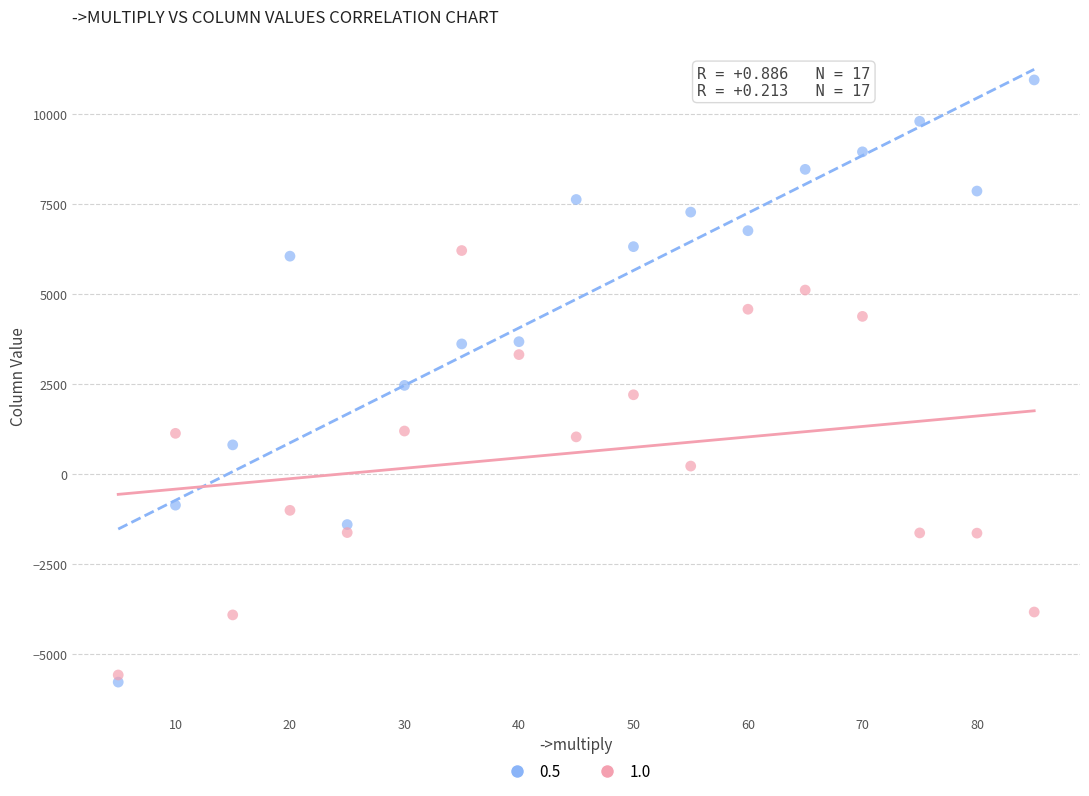

What is the X range (max minus min) for the scatter plot?

80